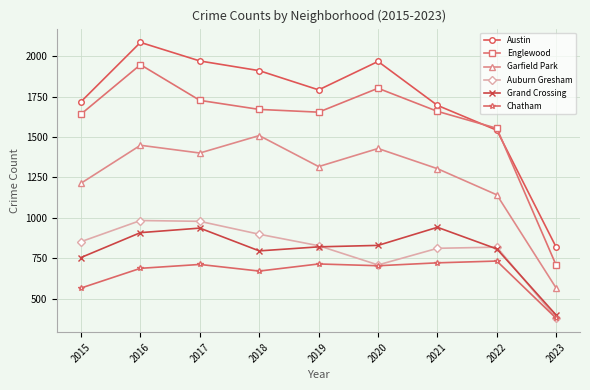

At which category is the sum across all series the highest?

2016